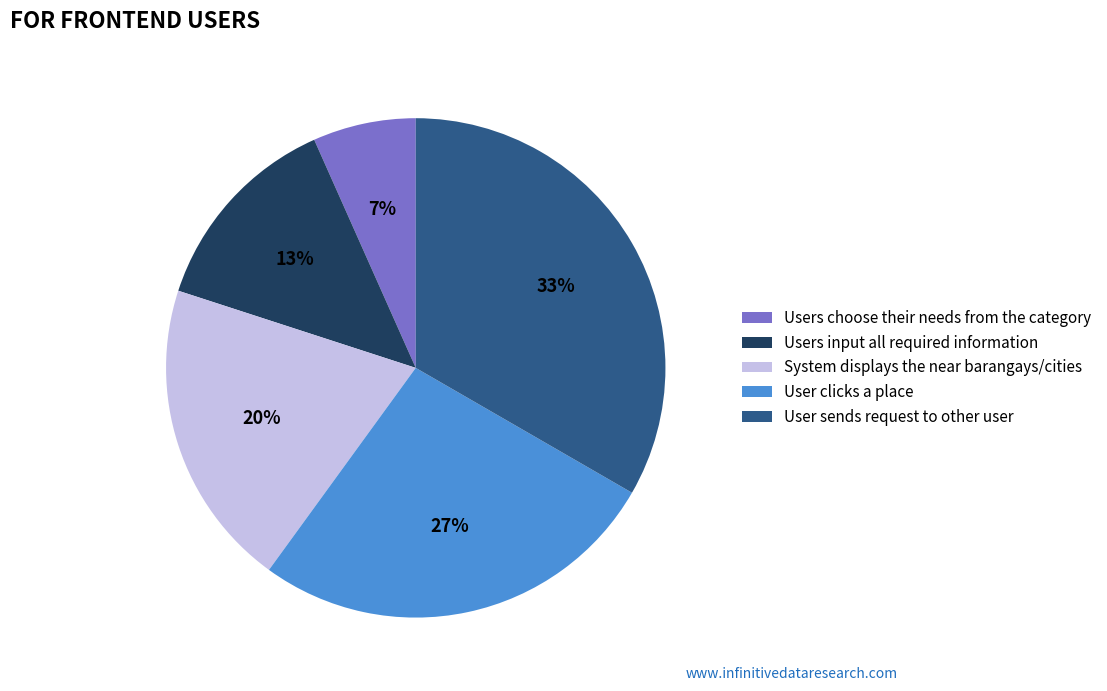

What is the ratio of the value at System displays the near barangays/cities to the value at User sends request to other user?

0.6